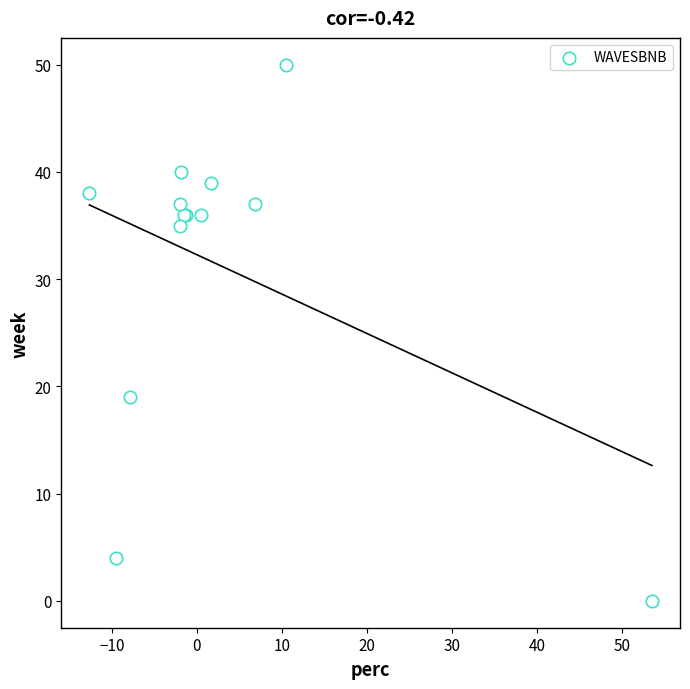

What Y value in the scatter plot is closest to 25?

19